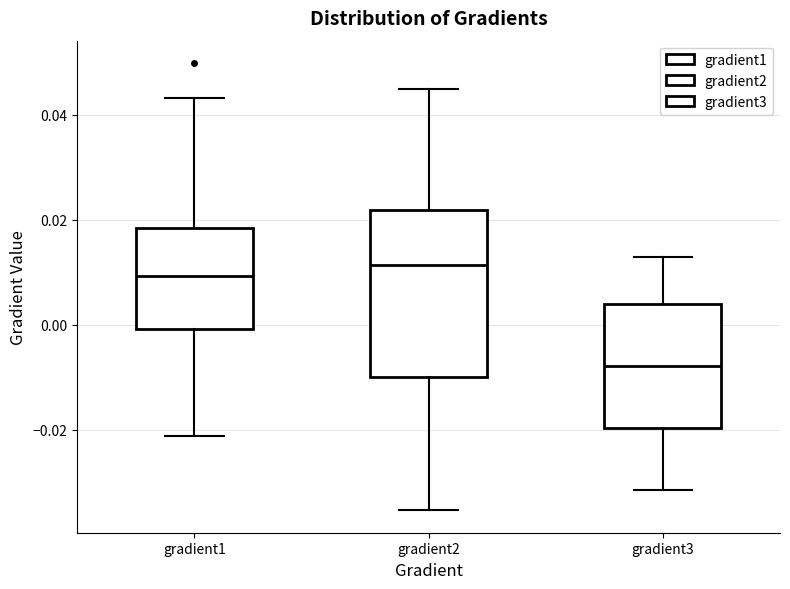

Comparing the boxes themselves (not the whiskers), which one is the tallest?

gradient2